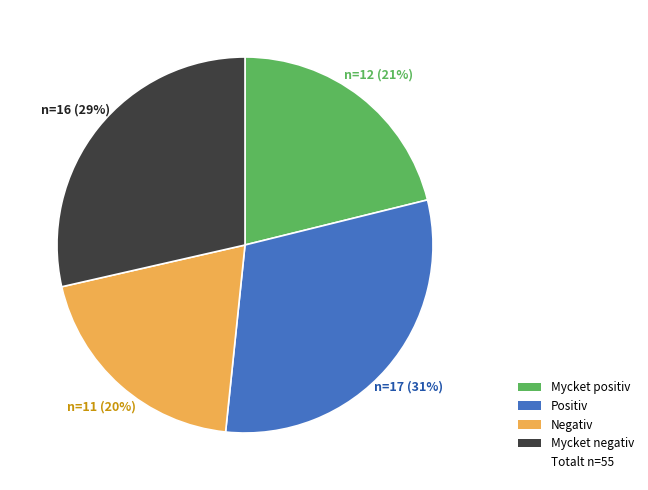

Does any single category account for the majority?

No